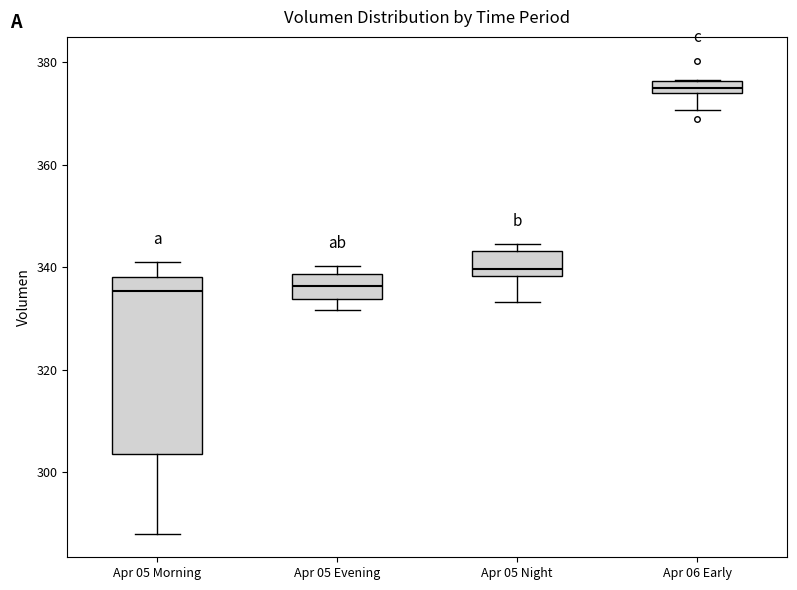

Comparing the boxes themselves (not the whiskers), which one is the tallest?

Apr 05 Morning